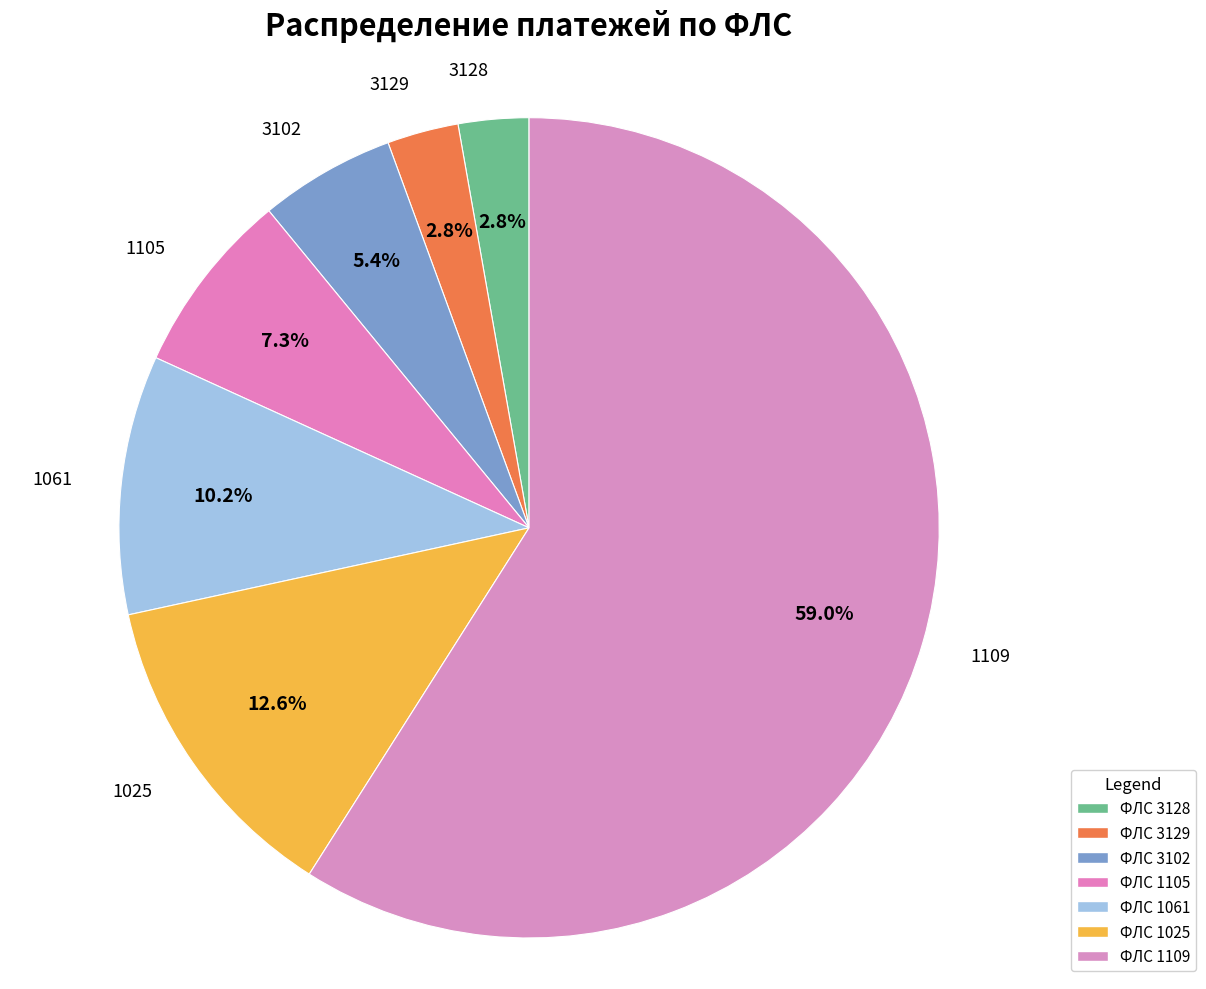

What percentage is the 3128 slice, to the nearest percent?

3%